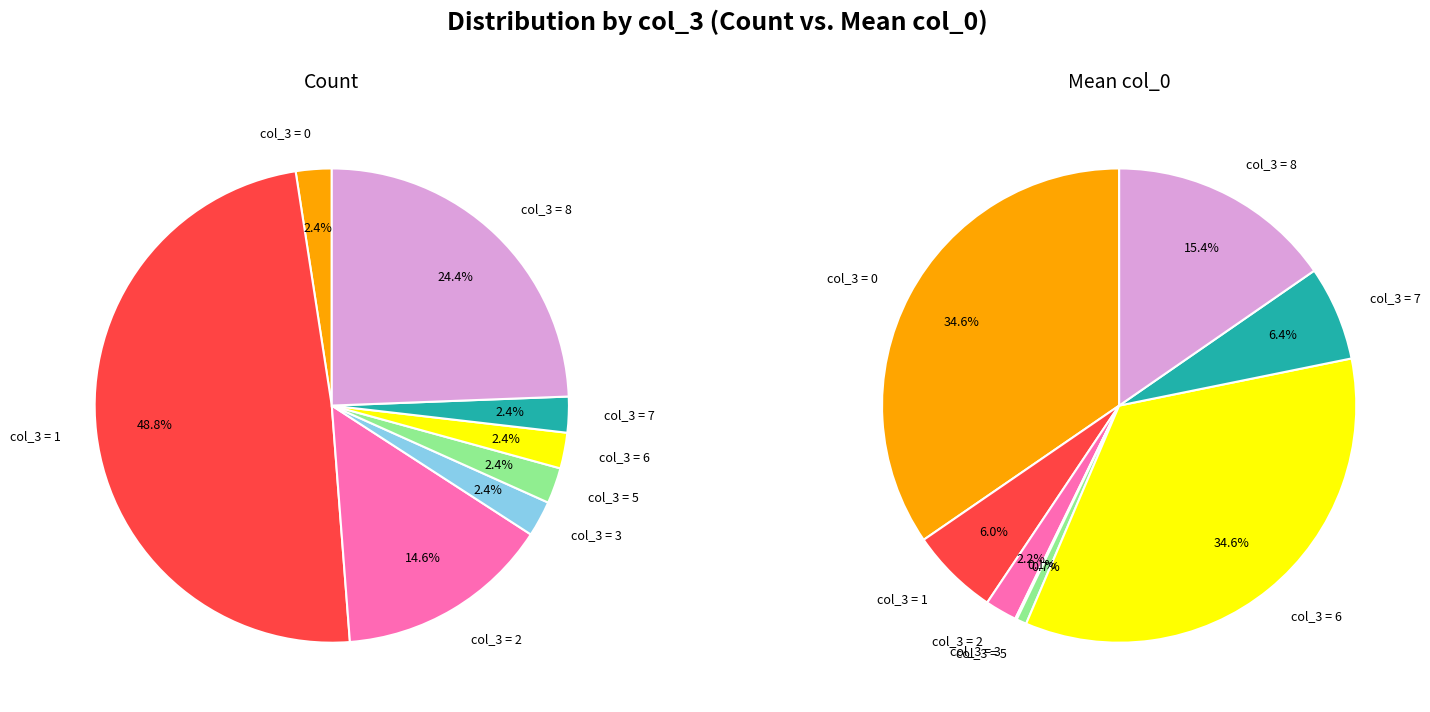

Rank the series at 3 from lowest to highest value.

count, mean